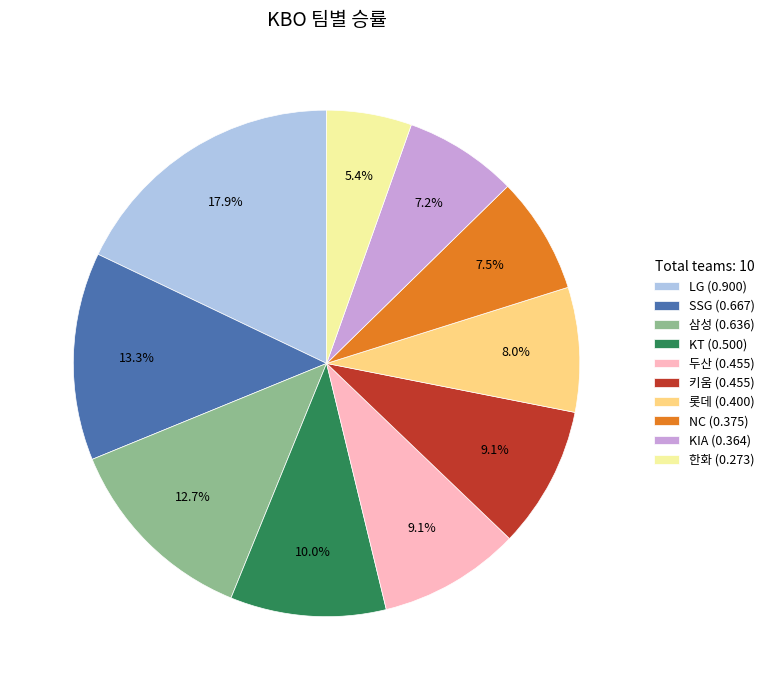

What is the largest slice in the pie chart?

LG